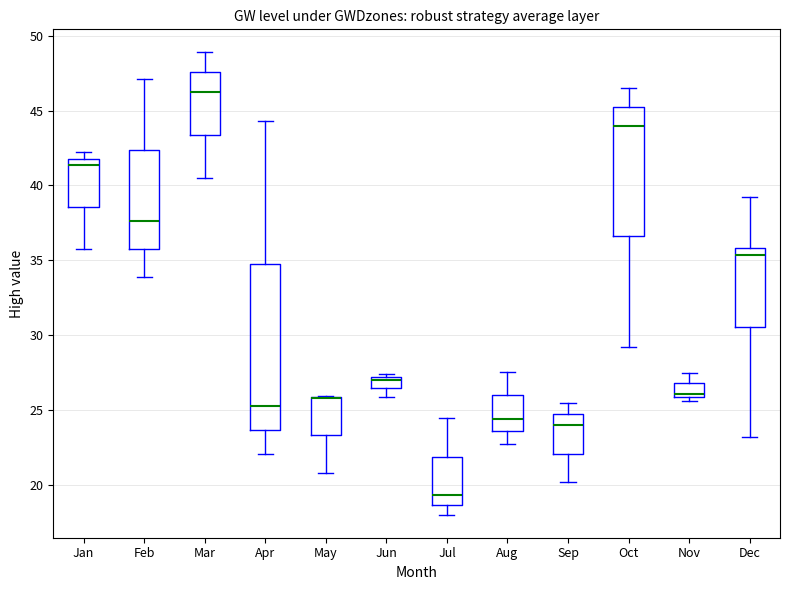

Reading left to right, read every box against the y-axis: the position of its median line, the range the box covers, and the ends of its whiskers. The values are not printed on the chart, so give them approximately, as read against the axis.

Jan: median 41.5, box 38.5 to 42.0, whiskers 36.0 to 42.0 (just above the box's upper edge)
Feb: median 37.5, box 36.0 to 42.5, whiskers 34.0 to 47.0
Mar: median 46.0, box 43.5 to 47.5, whiskers 40.5 to 49.0
Apr: median 25.0, box 23.5 to 35.0, whiskers 22.0 to 44.5
May: median 26.0 (drawn on the box's upper edge), box 23.5 to 26.0, whiskers 21.0 to 26.0
Jun: median 27.0 (just below the box's upper edge), box 26.5 to 27.0, whiskers 26.0 to 27.5
Jul: median 19.5, box 18.5 to 22.0, whiskers 18.0 to 24.5
Aug: median 24.5, box 23.5 to 26.0, whiskers 23.0 to 27.5
Sep: median 24.0, box 22.0 to 24.5, whiskers 20.0 to 25.5
Oct: median 44.0, box 36.5 to 45.0, whiskers 29.0 to 46.5
Nov: median 26.0 (just above the box's lower edge), box 26.0 to 27.0, whiskers 25.5 to 27.5
Dec: median 35.5, box 30.5 to 36.0, whiskers 23.0 to 39.5